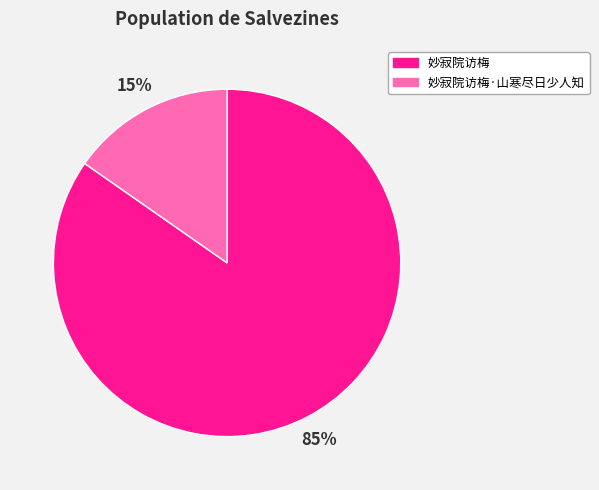

Which has a higher value, 妙寂院访梅 or 妙寂院访梅·山寒尽日少人知?

妙寂院访梅